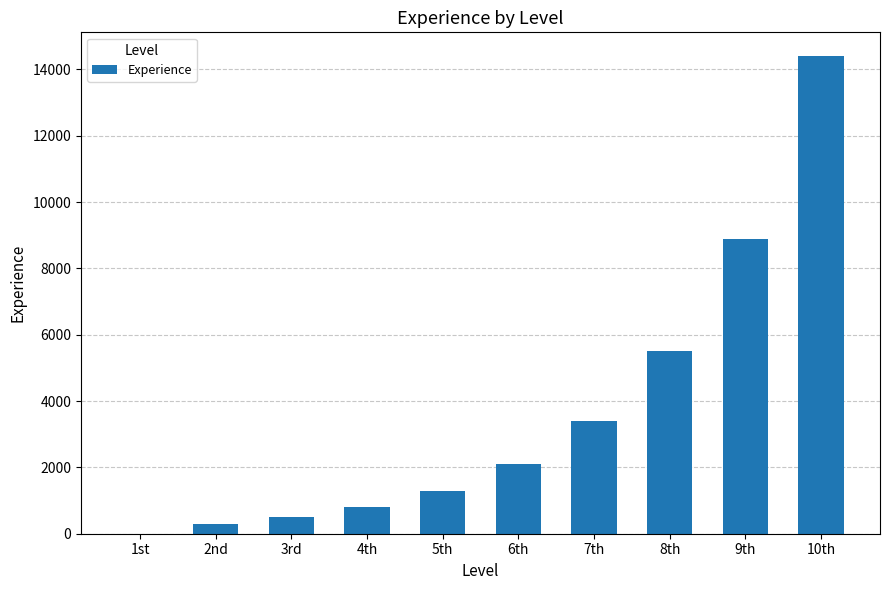

Approximately how many times larger is the value at 7th compared to 5th?

2.6